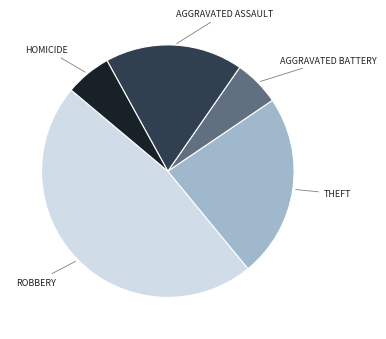

Is there any slice that represents more than half of the pie?

No